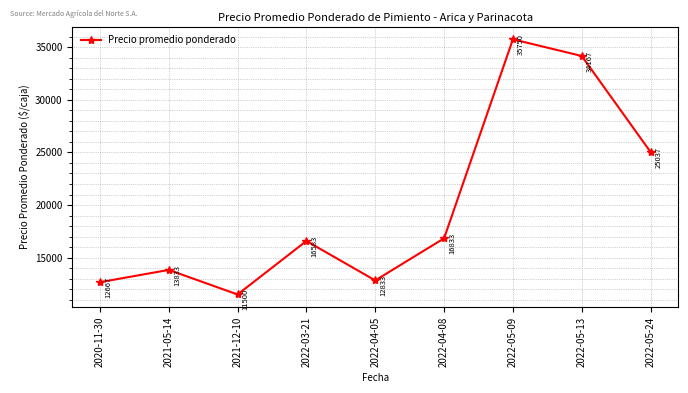

Which label corresponds to the largest value in the chart?

2022-05-09